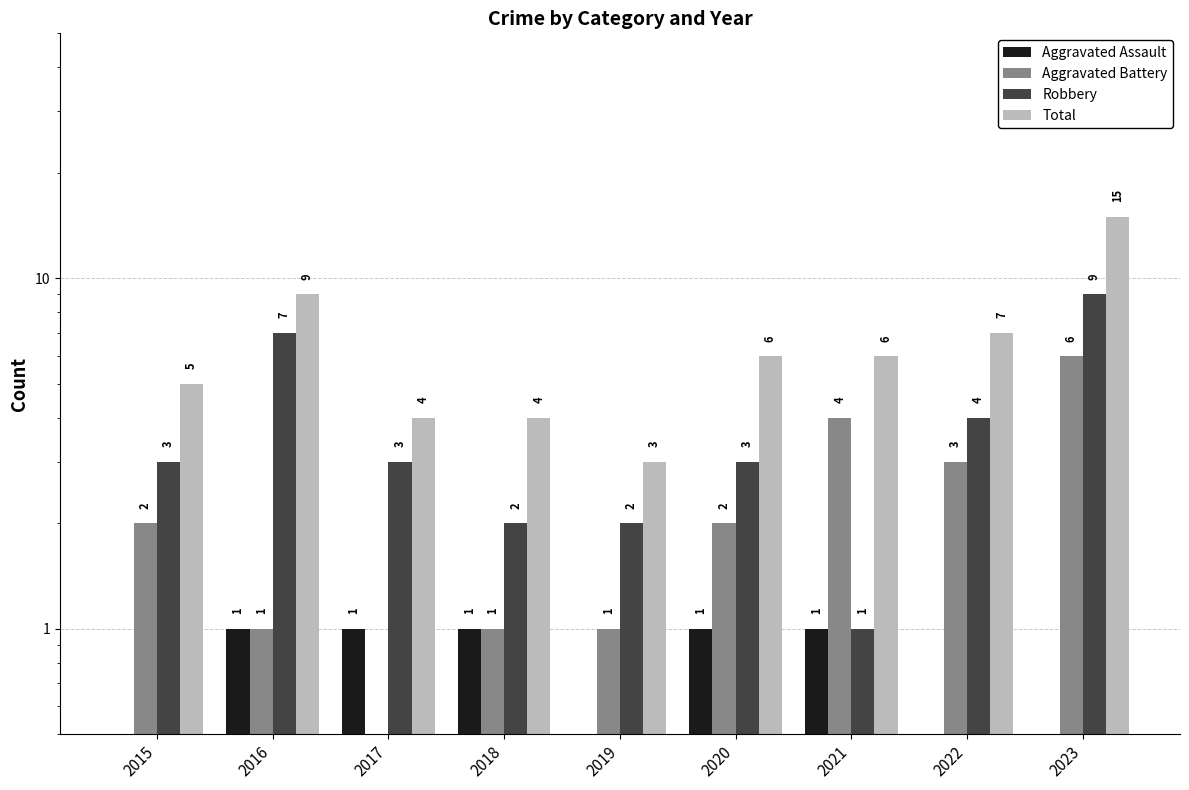

Which series has the largest total across all categories?

Total